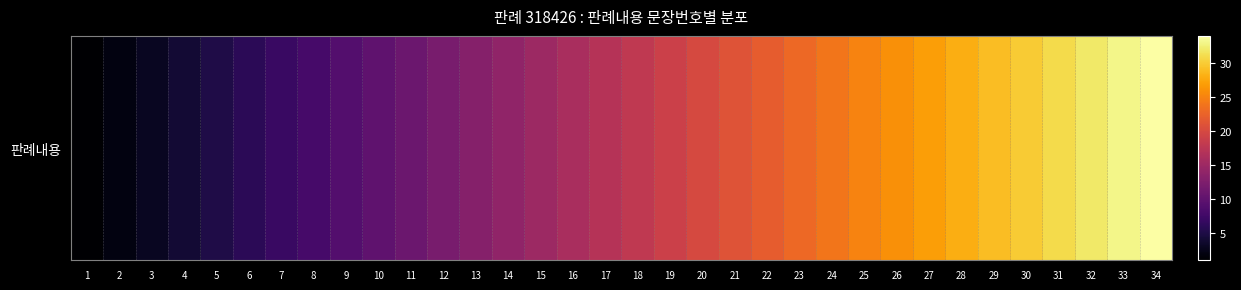

What is the difference between the maximum and minimum values?

33